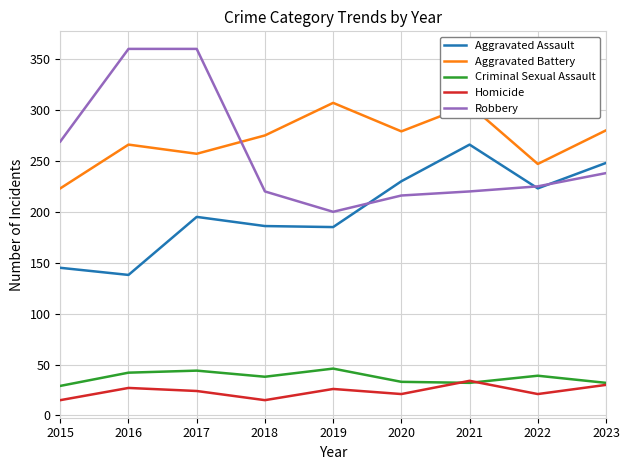

What is the average value of the Aggravated Battery series?

271